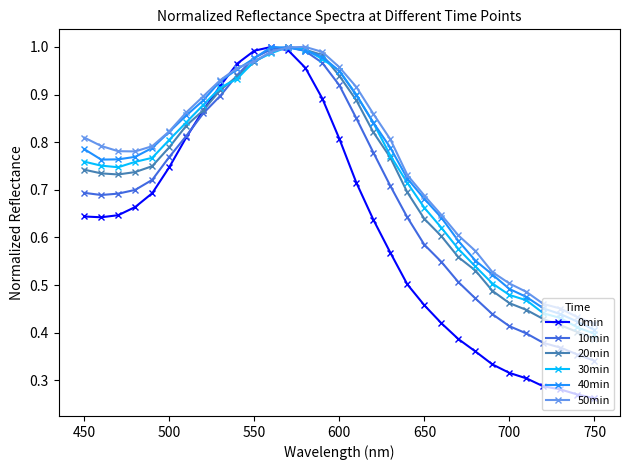

At how many categories does at least one series exceed 0?

31